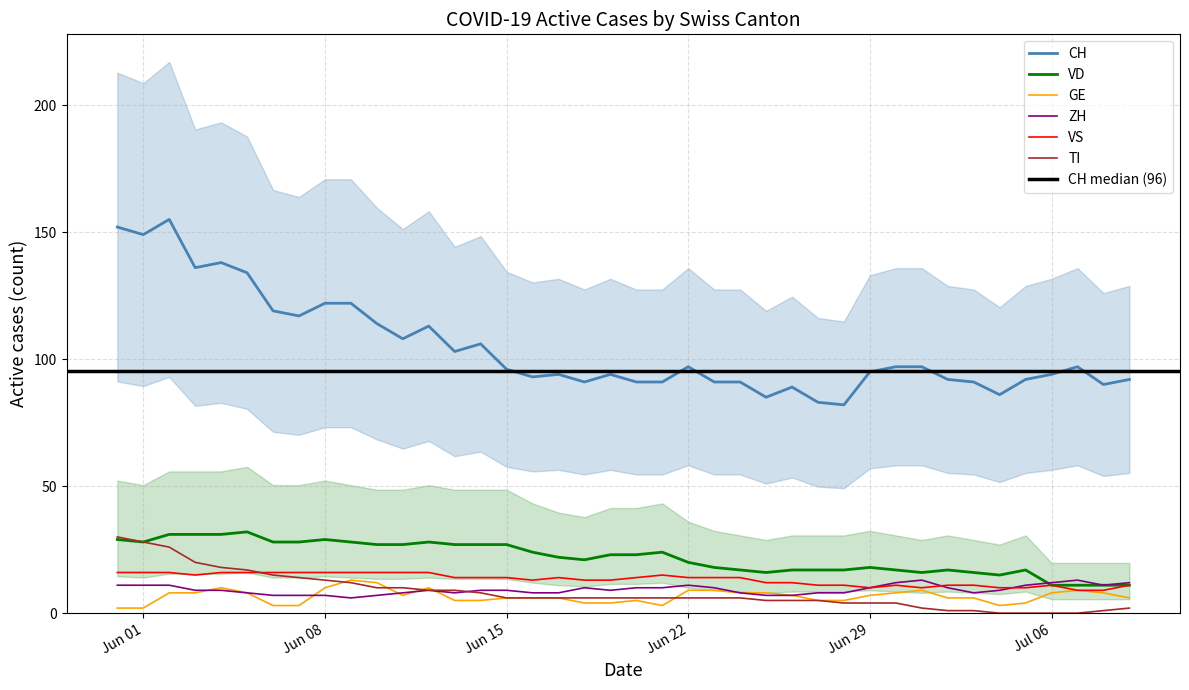

At how many categories does at least one series exceed 38?

40